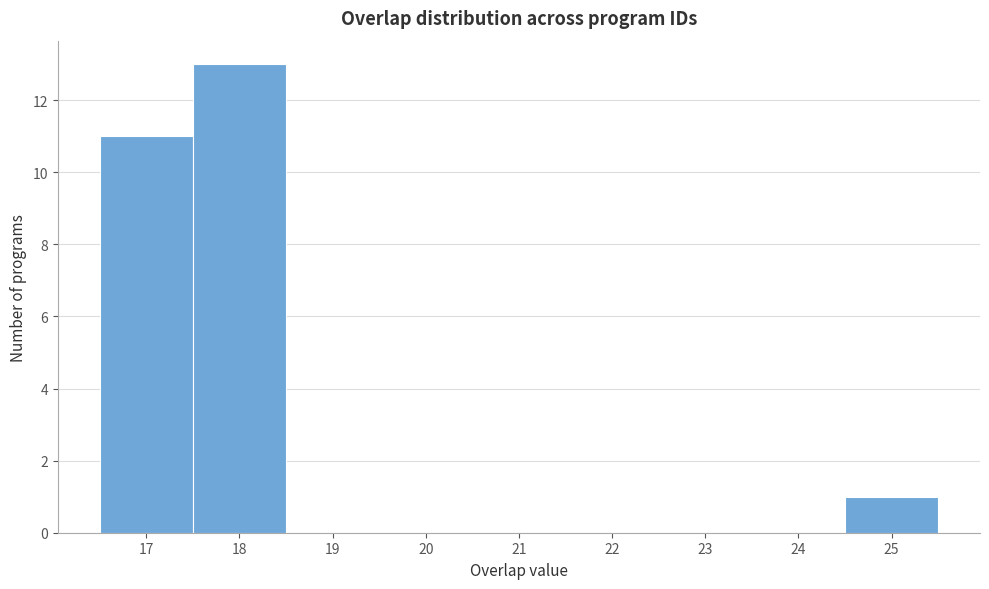

What is the height of the bar covering 17.5 to 18.5 on the x-axis? The values are not printed on the chart, so give them approximately, as read against the axis.

13